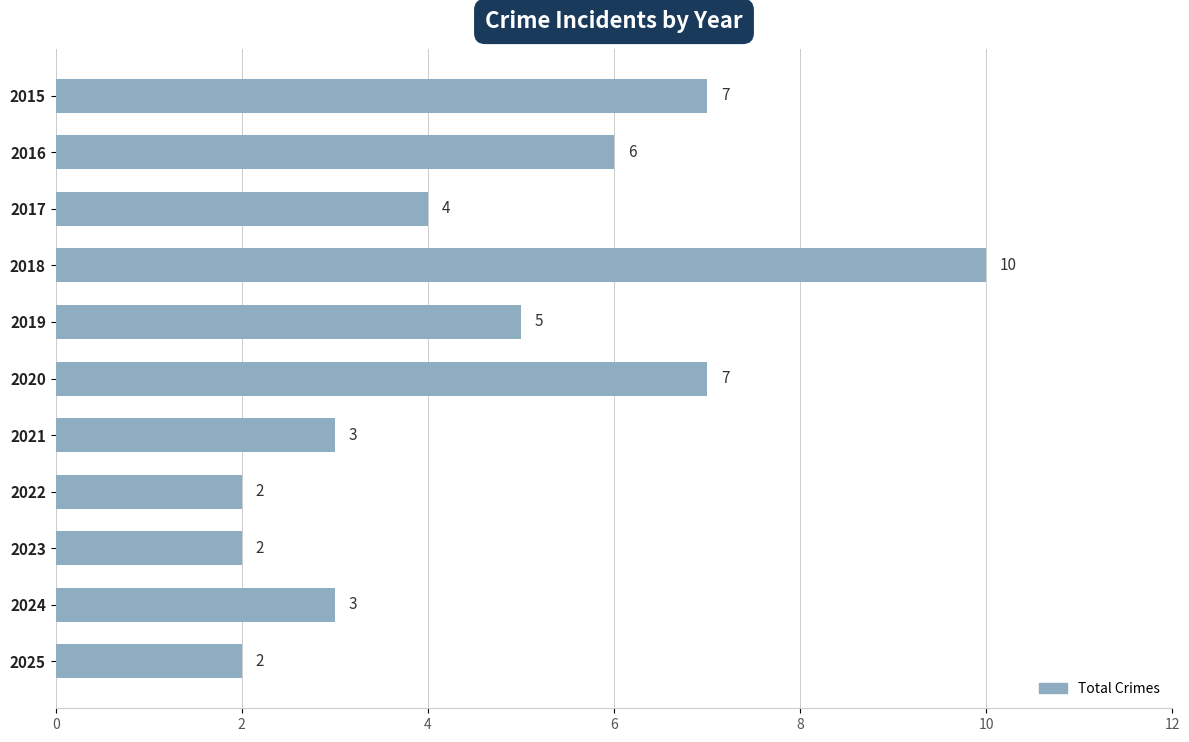

What is the minimum value shown in the chart?

2